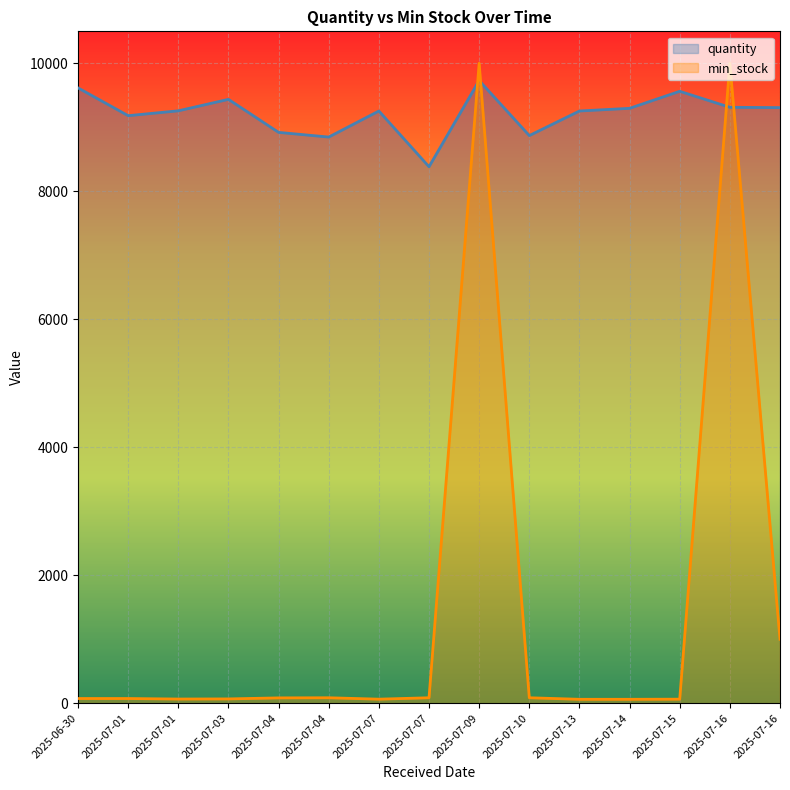

At how many categories does at least one series exceed 8574?

14